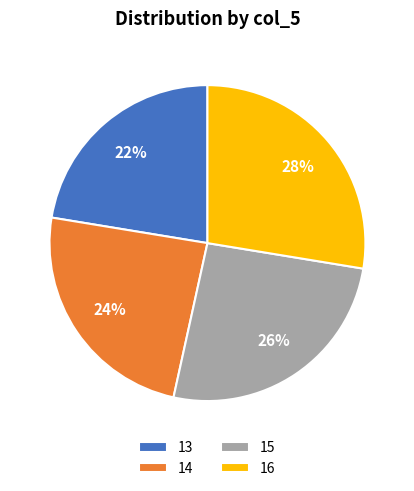

Is there any slice that represents more than half of the pie?

No